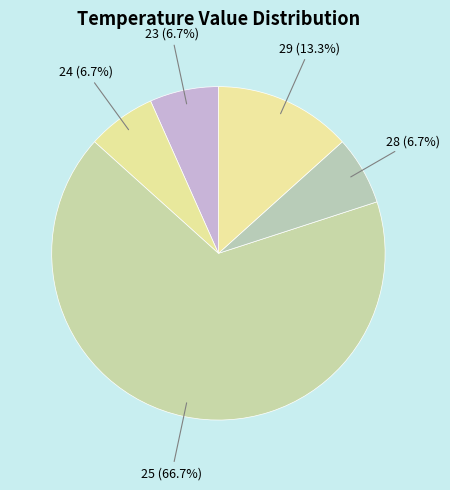

Is 29 the majority of the pie?

No